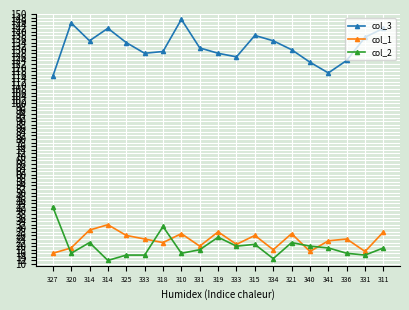

At how many categories does at least one series exceed 58?

19